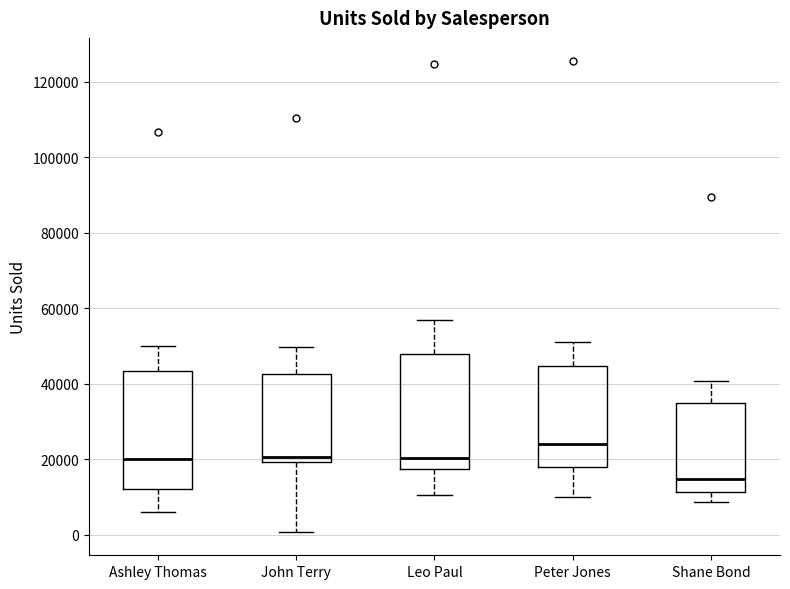

Which box's median line is the lowest?

Shane Bond